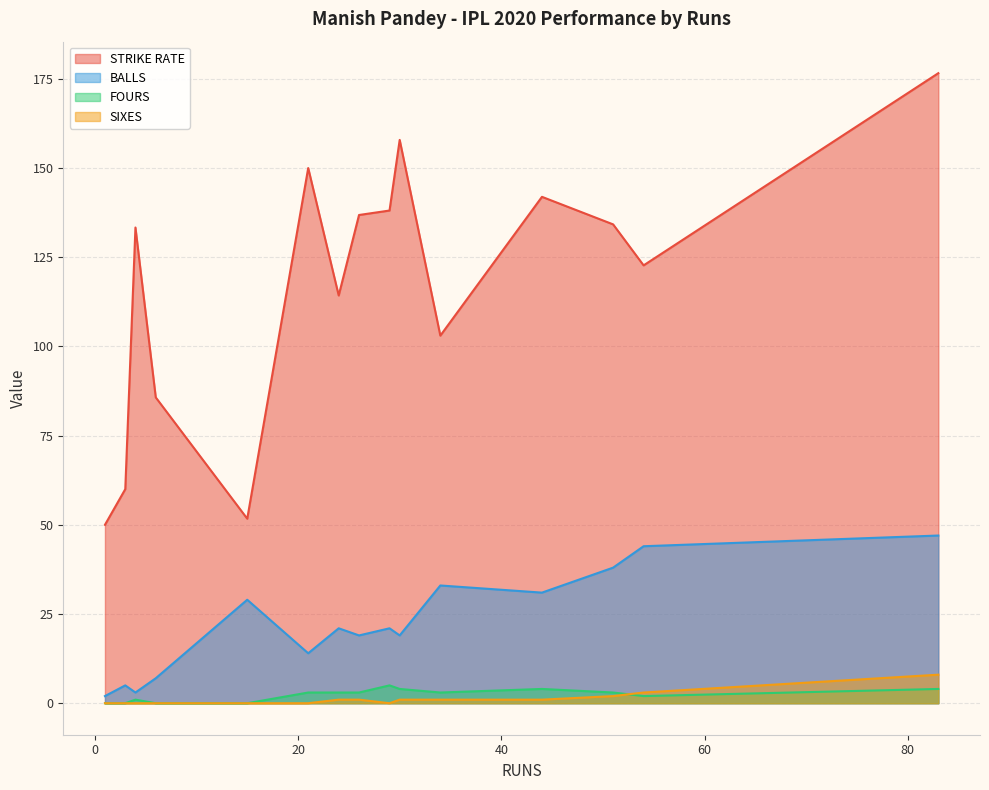

How many lines are shown in the chart?

4